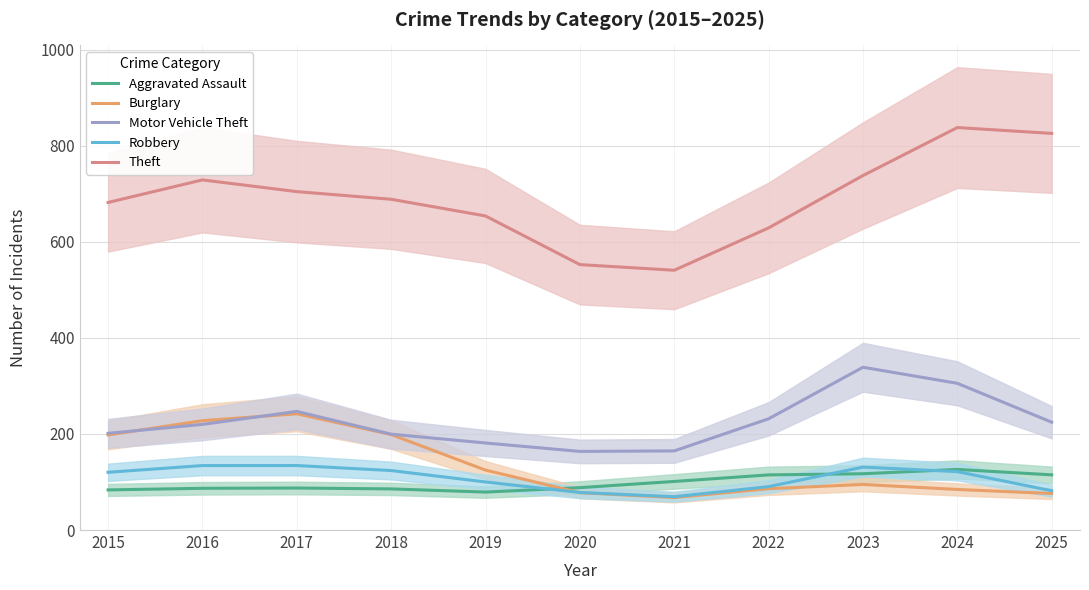

Is it true that Aggravated Assault equals 115.0 at 2015?

False